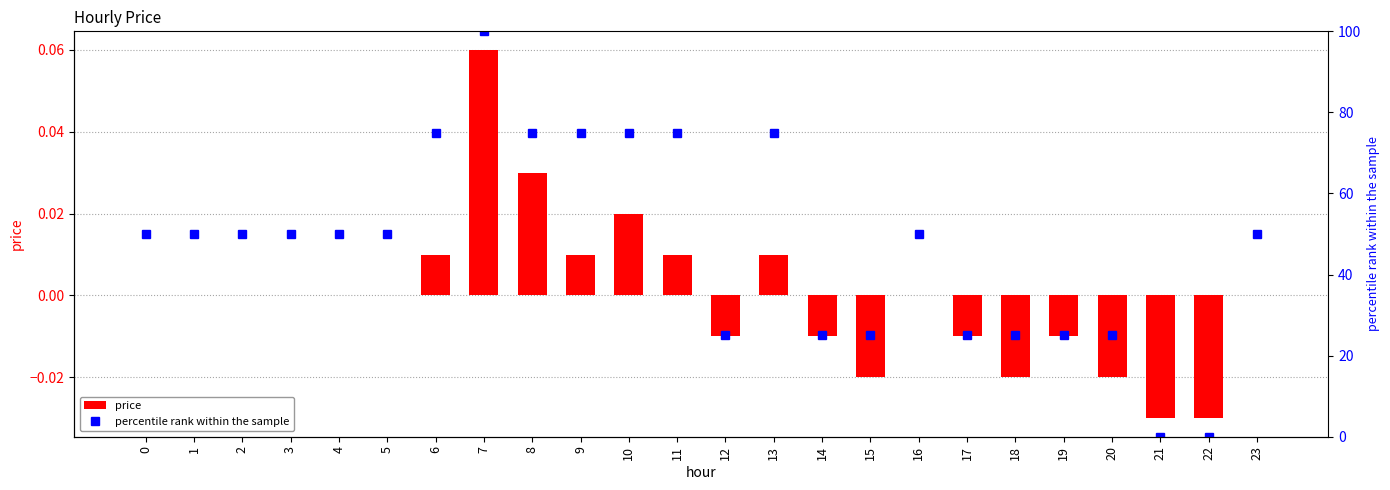

What value does the percentile rank within the sample series have at 13?

75.0